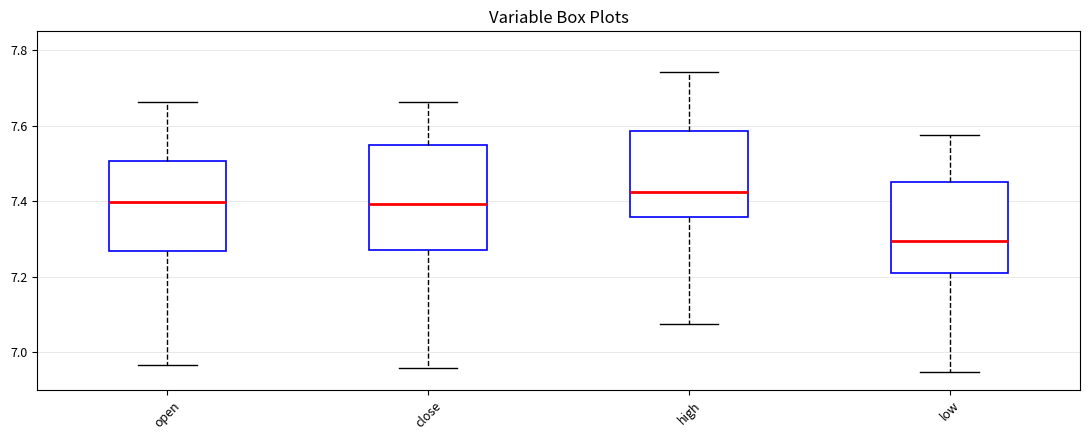

Comparing the boxes themselves (not the whiskers), which one is the tallest?

close